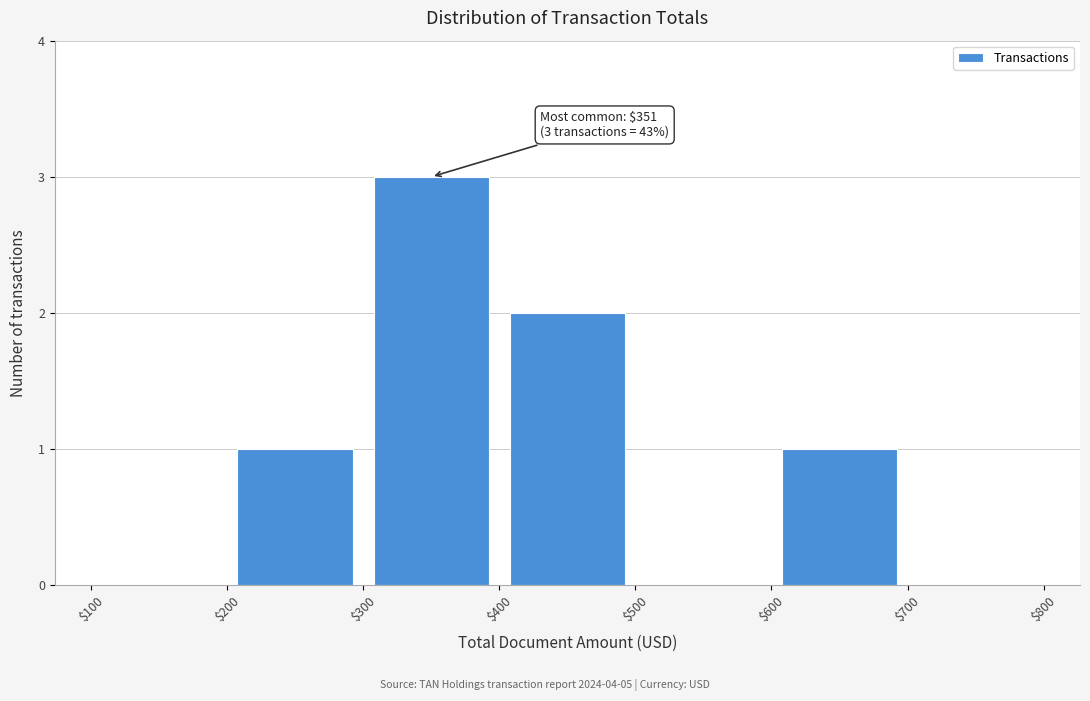

Which range on the x-axis has the tallest bar?

$300 to $400